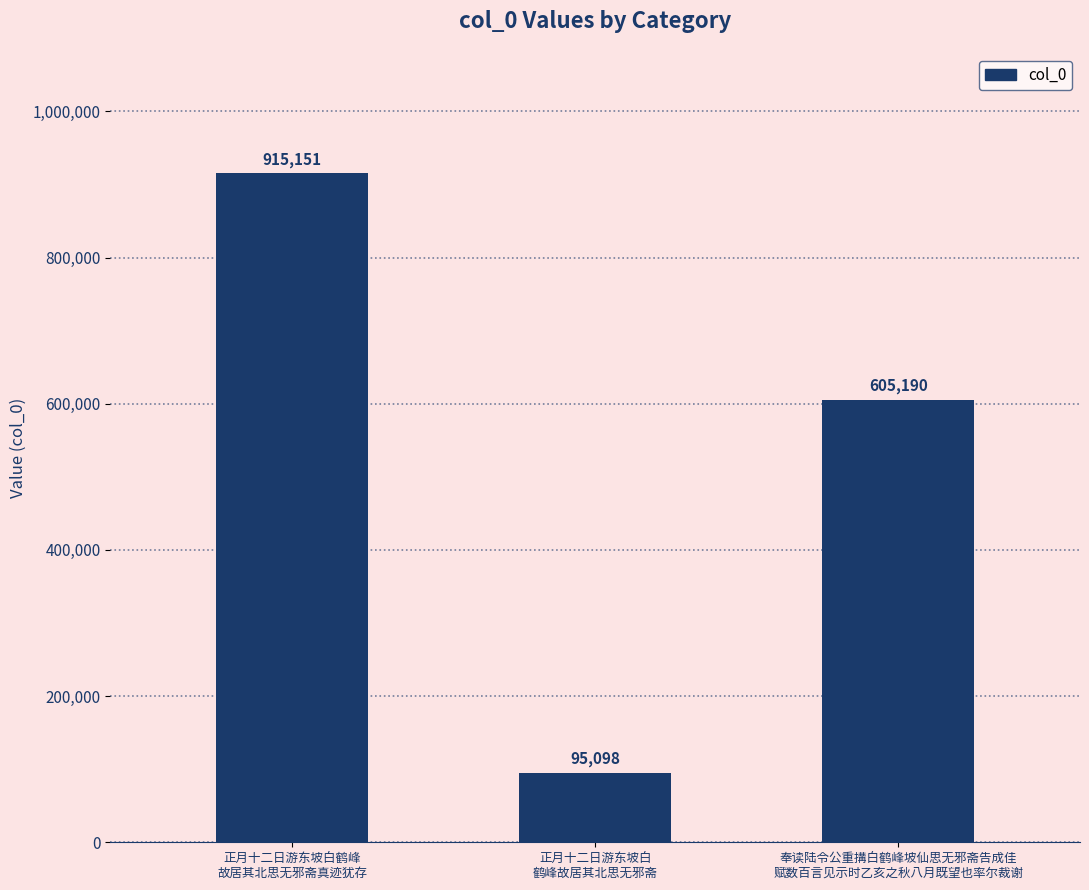

What is the difference between the maximum and minimum values?

820053